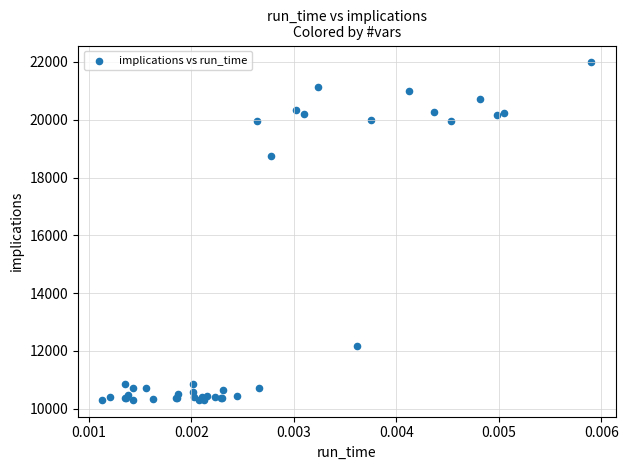

What Y value in the scatter plot is closest to 16145?

18757